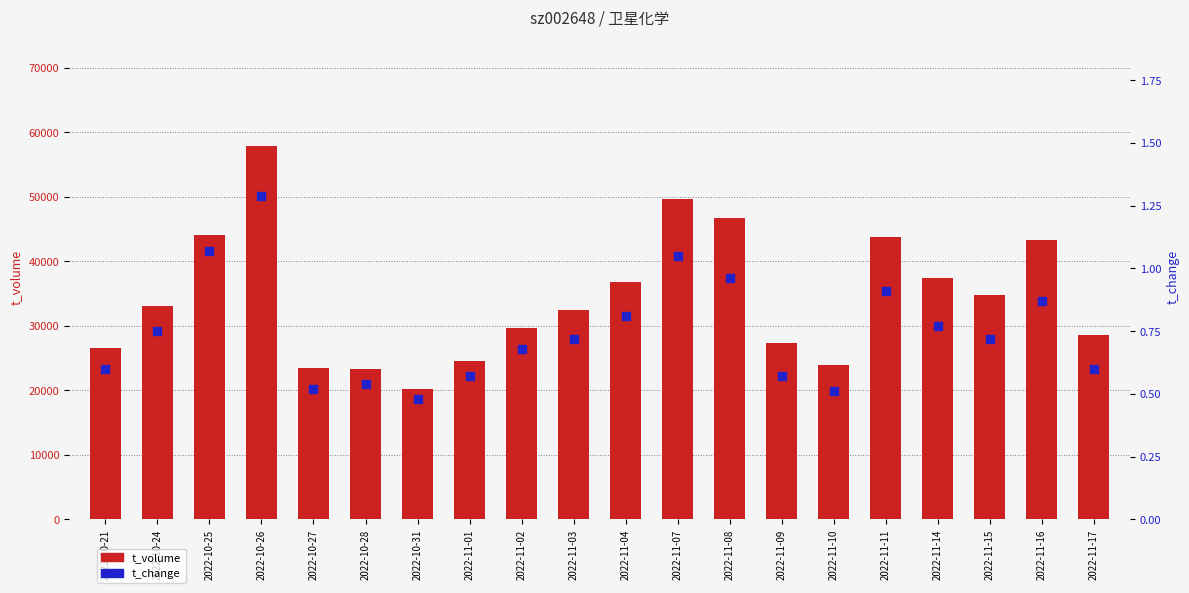

Which series has the widest spread of Y values?

t_volume